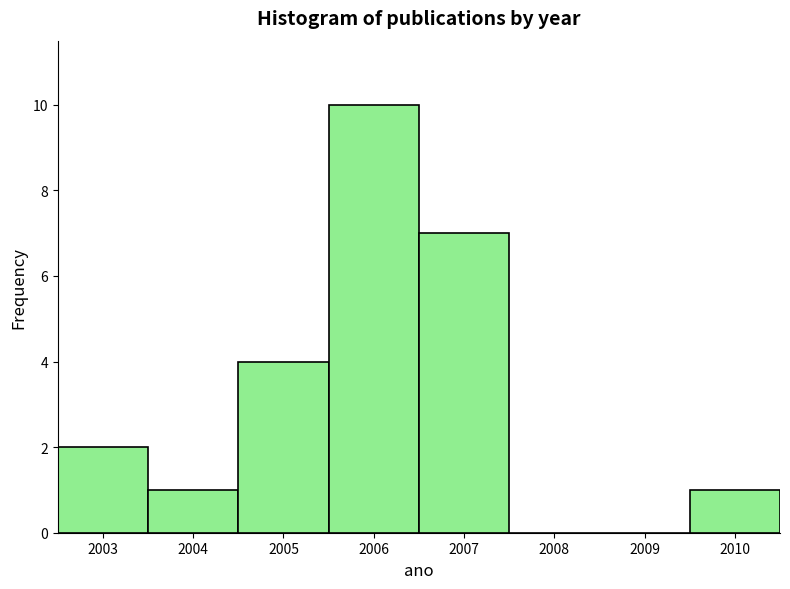

What is the height of the bar covering 2006.5 to 2007.5 on the x-axis? The values are not printed on the chart, so give them approximately, as read against the axis.

7